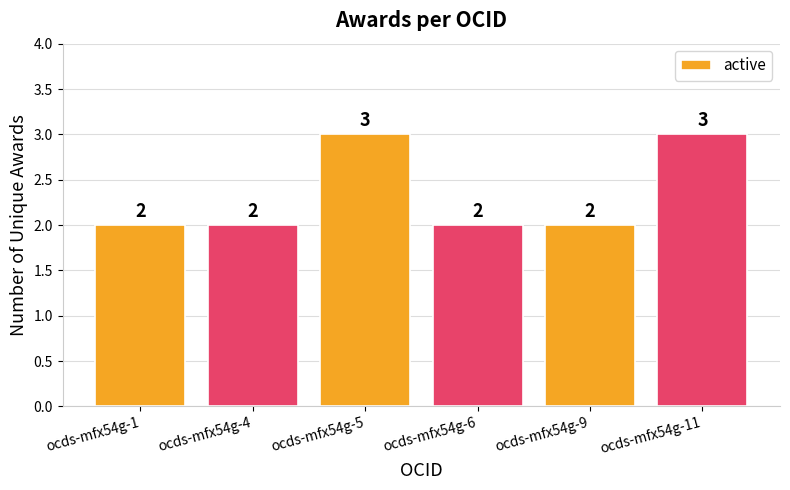

Reading left to right, transcribe all the data shown in this chart.

ocds-mfx54g-1=2	ocds-mfx54g-4=2	ocds-mfx54g-5=3	ocds-mfx54g-6=2	ocds-mfx54g-9=2	ocds-mfx54g-11=3